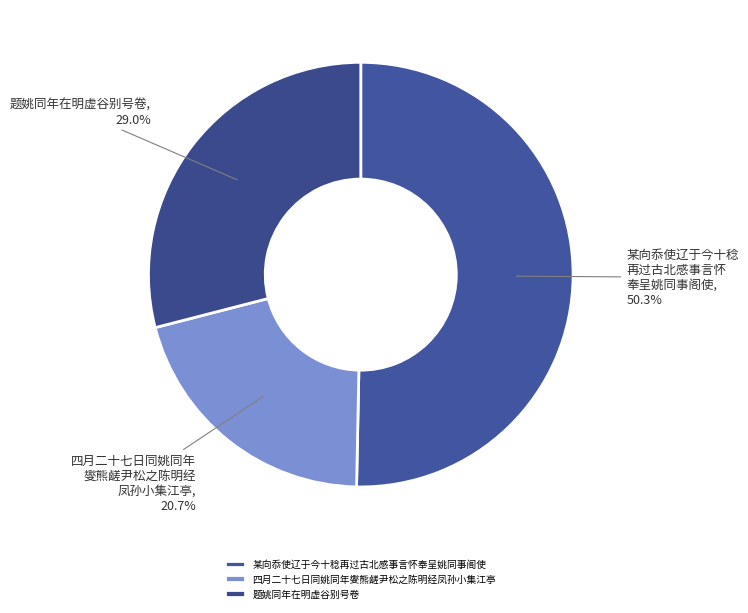

To the nearest percent, what portion does 某向忝使辽于今十稔再过古北感事言怀奉呈姚同事阁使 represent?

50%